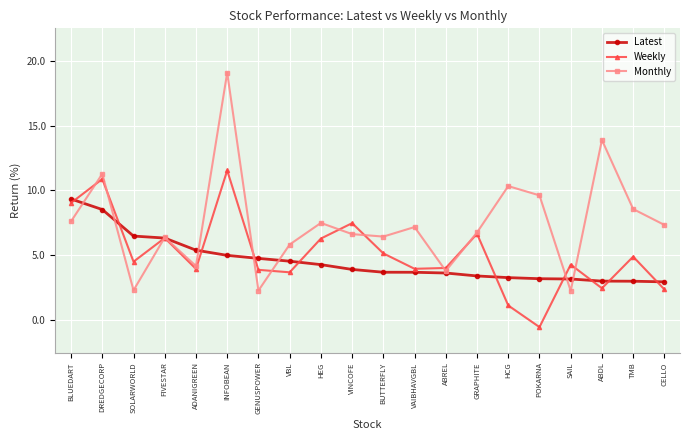

What is the difference between the highest and lowest values at VBL?

4.3